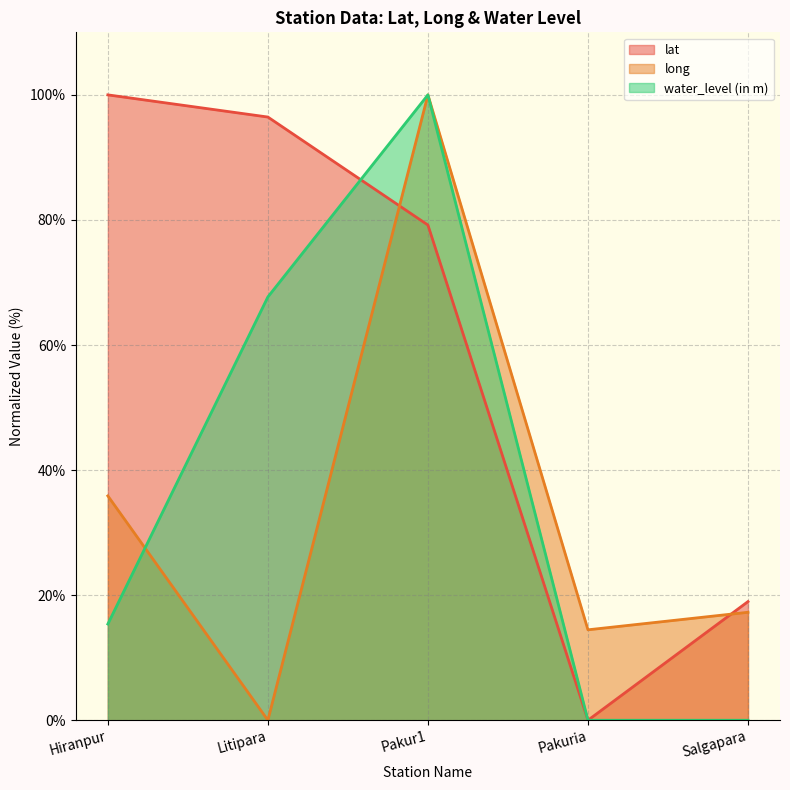

After their last crossing, which series has the higher values: long or water_level (in m)?

water_level (in m)